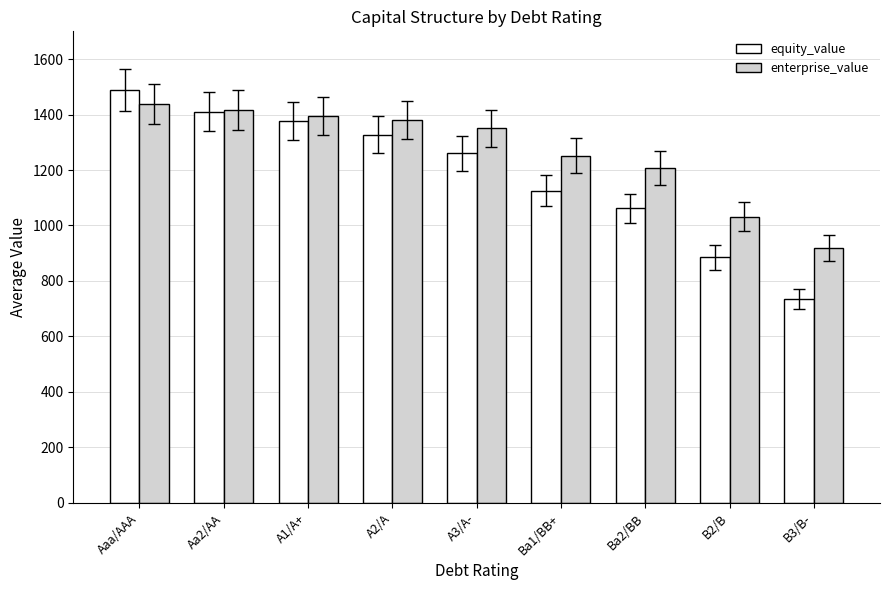

What is the spread (max minus min) of values at Aa2/AA?

6.4